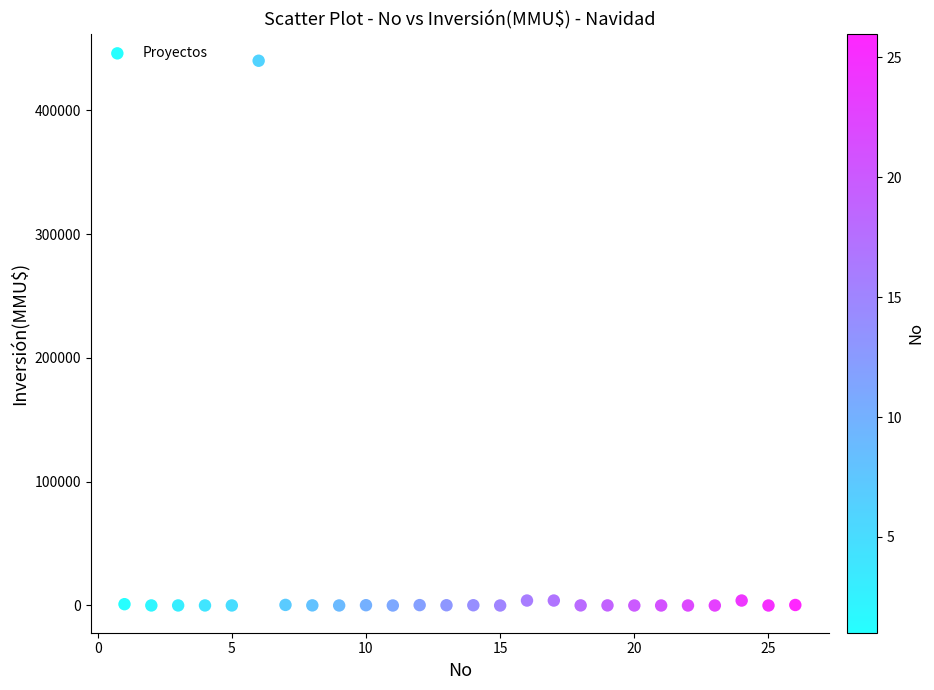

What is the range of X values (max minus min)?

25